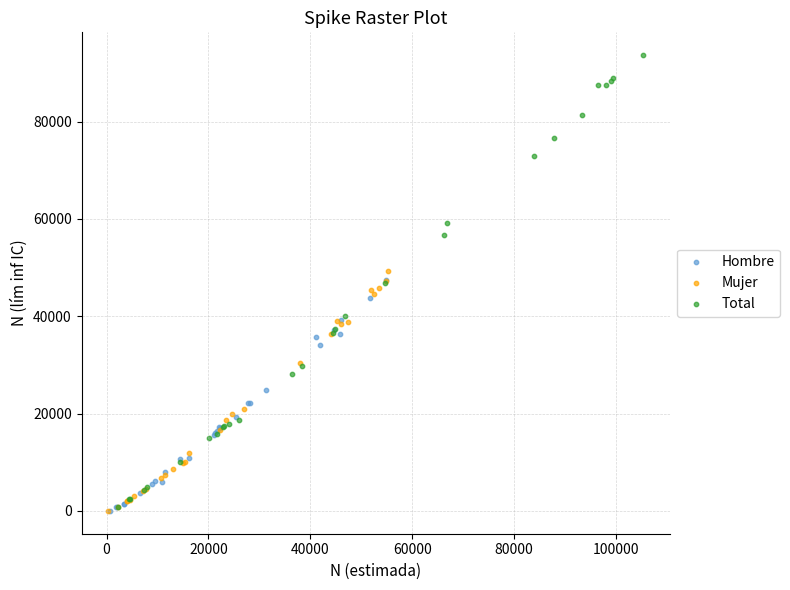

What are all the series names shown in the legend?

Hombre, Mujer, Total